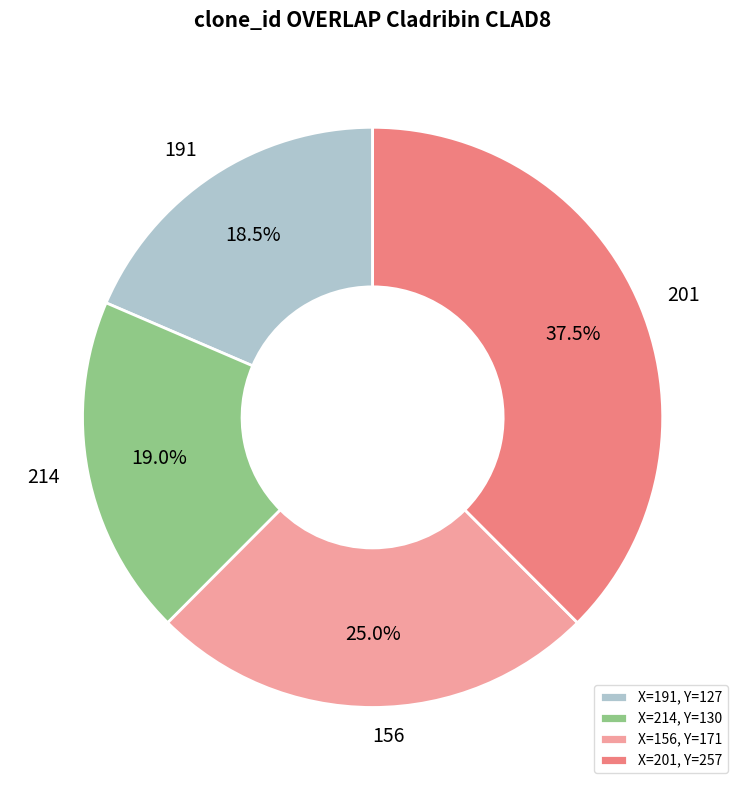

Does 156 account for over 50% of the chart?

No